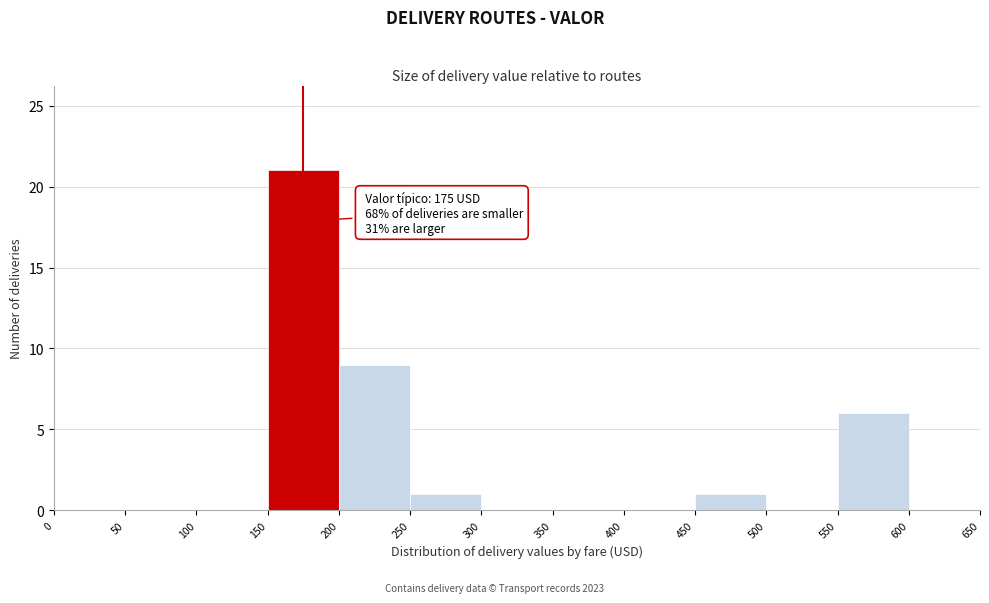

Over which range of the x-axis is the bar tallest?

150 to 200